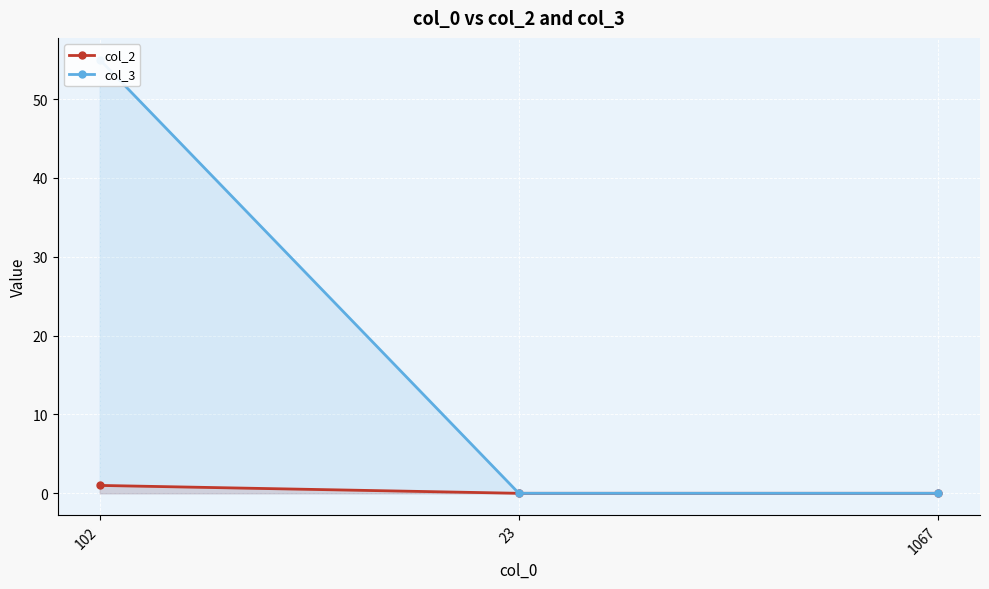

Reading right to left, what are all the values shown in this chart?

col_2: 1067=0	23=0	102=1
col_3: 1067=0	23=0	102=55